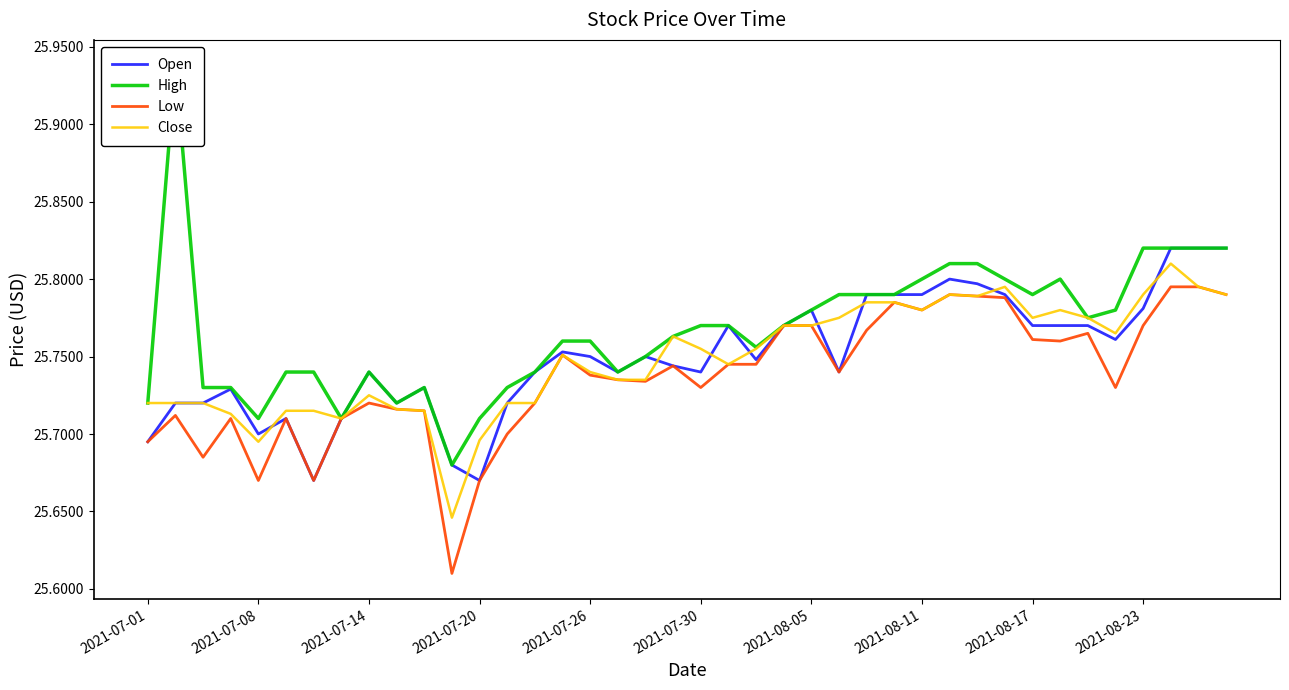

What are all the series names shown in the legend?

Open, High, Low, Close